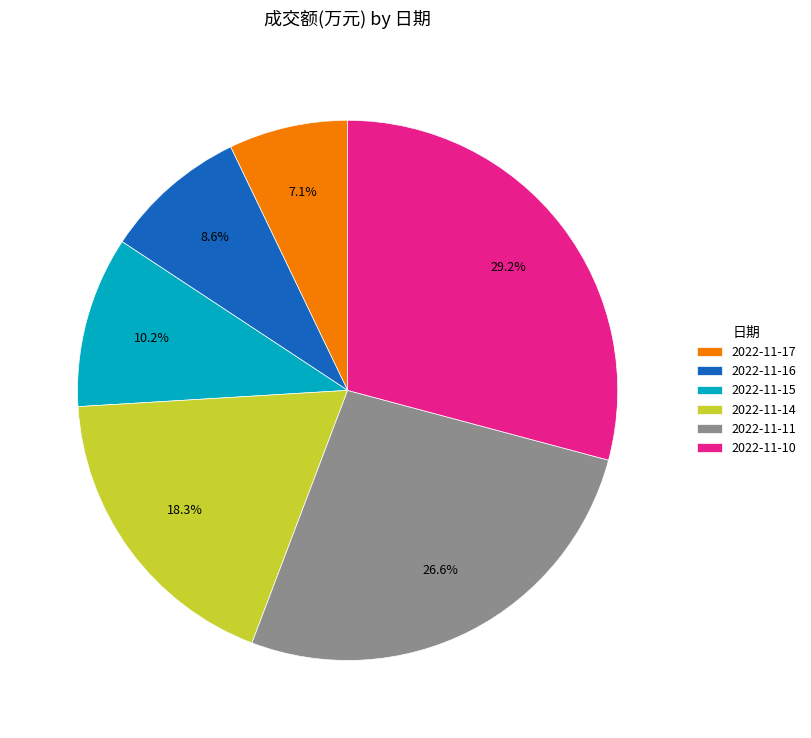

What percentage is the 2022-11-10 slice, to the nearest percent?

29%